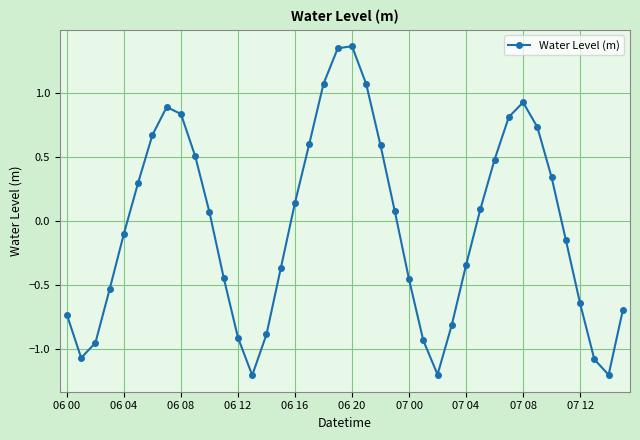

How many points are lower than both their immediate neighbors (excluding endpoints)?

4